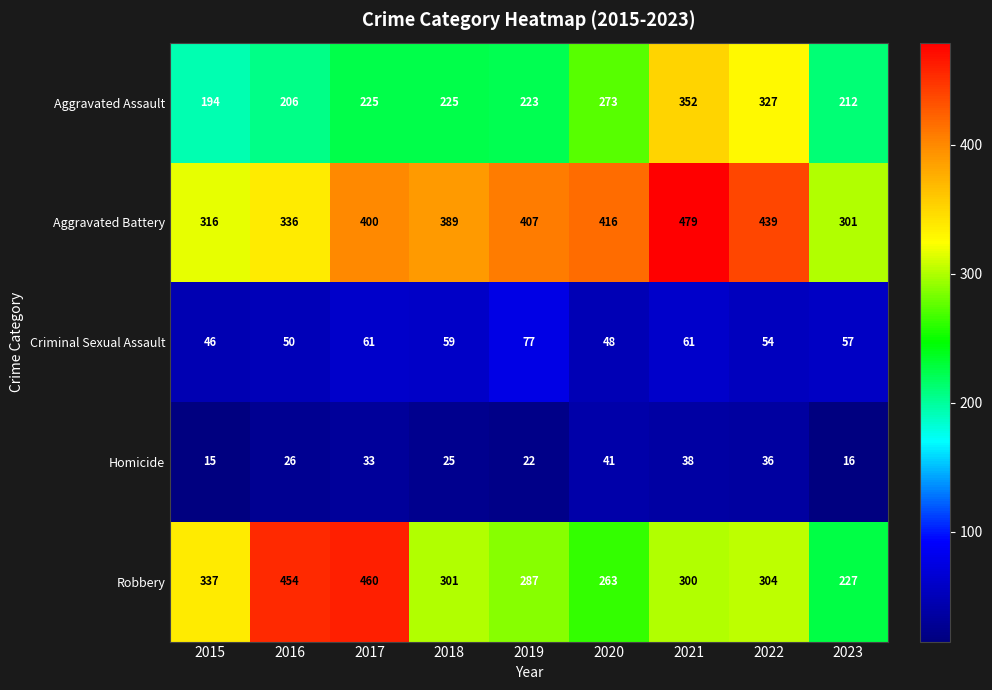

Where is Aggravated Battery nearest to the value 390?

2018